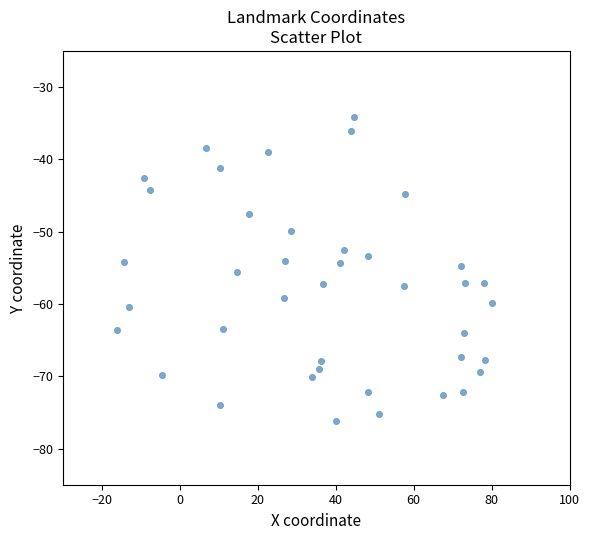

What is the range of Y values (max minus min)?

42.1